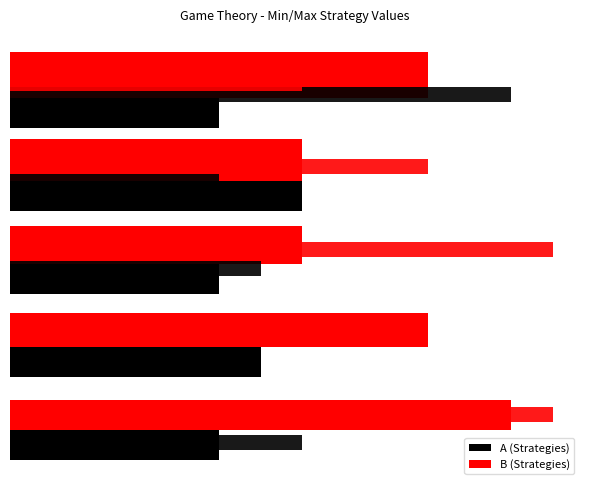

How many groups of bars are there?

5